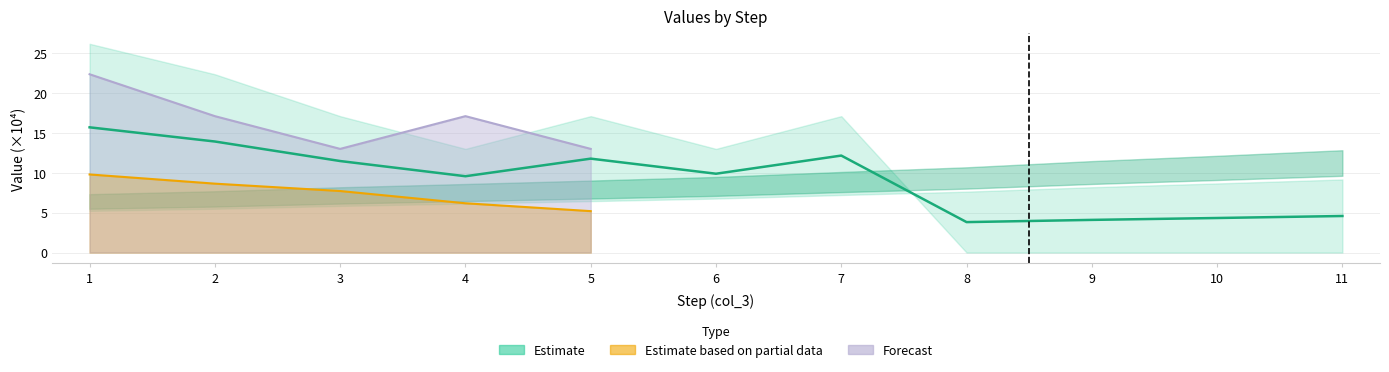

Which has a higher value, 11 or 4?

4